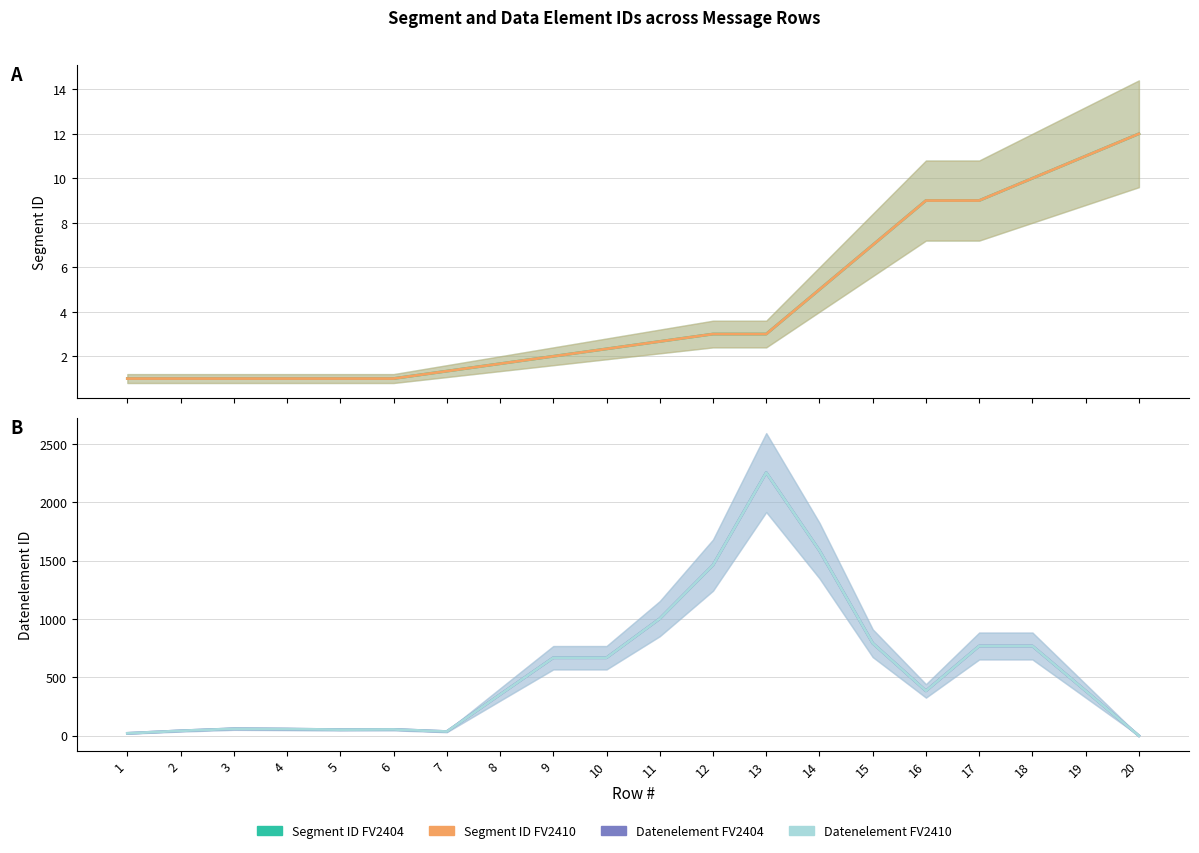

Reading right to left, what are all the values shown in this chart?

Segment ID_FV2404: 12.0	11.0	10.0	9.0	9.0	7.0	5.0	3.0	3.0	2.7	2.3	2.0	1.7	1.3	1.0	1.0	1.0	1.0	1.0	1.0
Segment ID_FV2410: 12.0	11.0	10.0	9.0	9.0	7.0	5.0	3.0	3.0	2.7	2.3	2.0	1.7	1.3	1.0	1.0	1.0	1.0	1.0	1.0
Datenelement_FV2404: 0.0	384.7	769.0	769.0	384.3	793.0	1586.3	2254.7	1461.7	1003.0	668.3	668.3	352.7	36.0	54.0	52.3	57.0	59.7	42.3	20.7
Datenelement_FV2410: 0.0	384.7	769.0	769.0	384.3	793.0	1586.3	2254.7	1461.7	1003.0	668.3	668.3	352.7	36.0	54.0	52.3	57.0	59.7	42.3	20.7